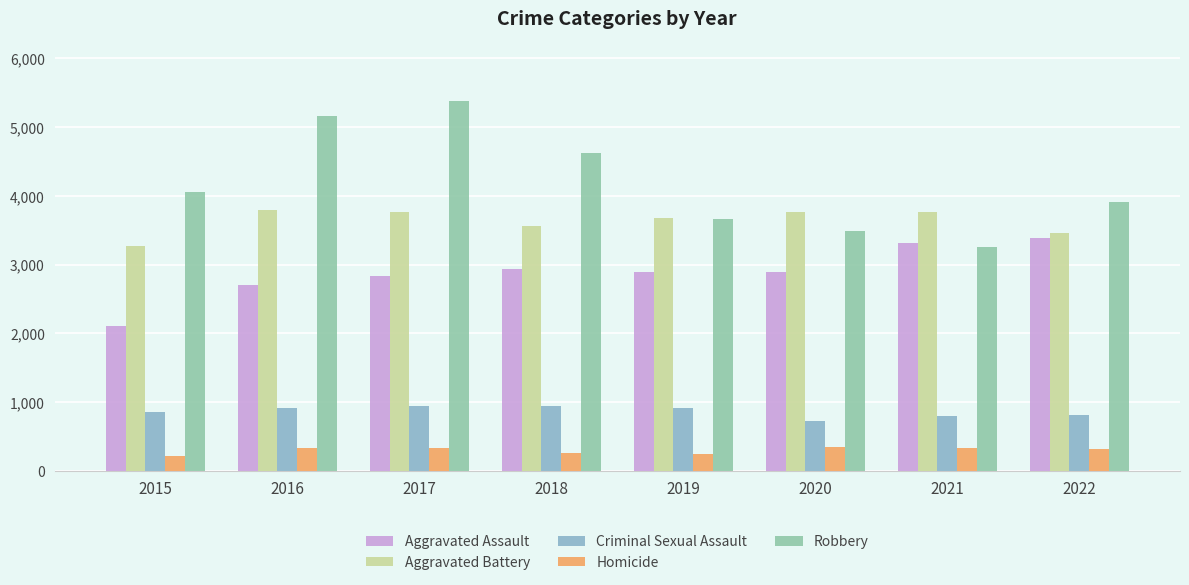

Is the value of Aggravated Battery at 2019 greater than the value of Aggravated Assault at 2015?

Yes